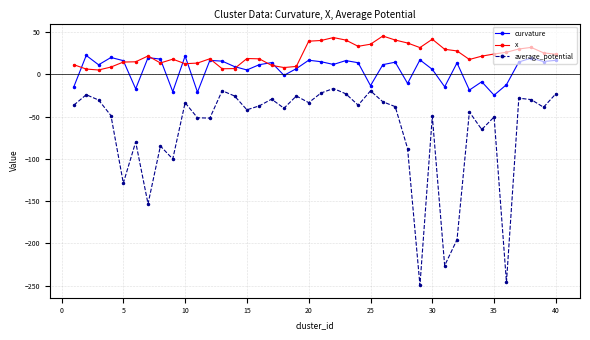

Rank the series by their maximum value, from highest to lowest.

x, curvature, average_potential